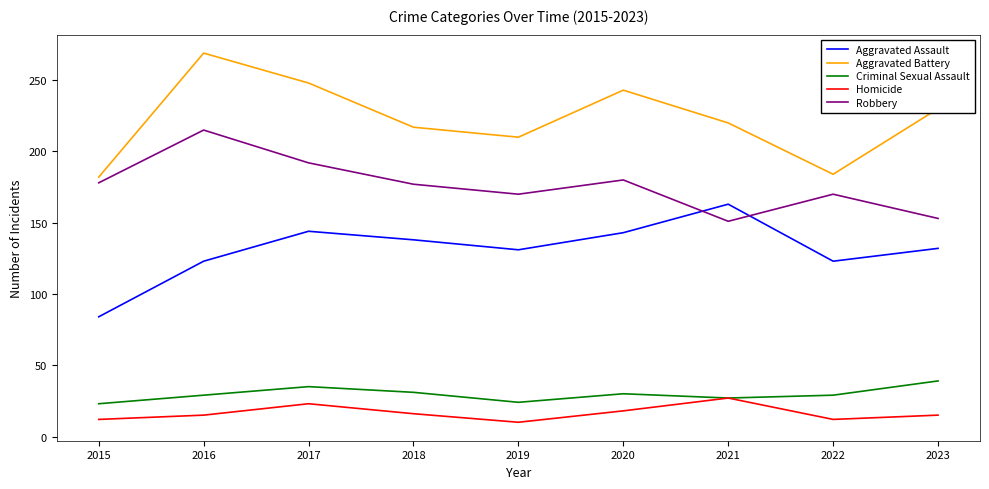

The Criminal Sexual Assault series shows 23 at 2015. True or false?

True